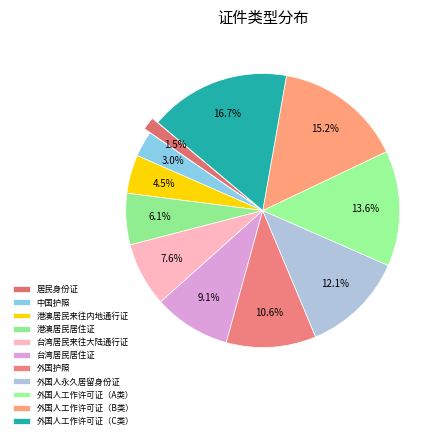

Count the number of slices in the pie.

11